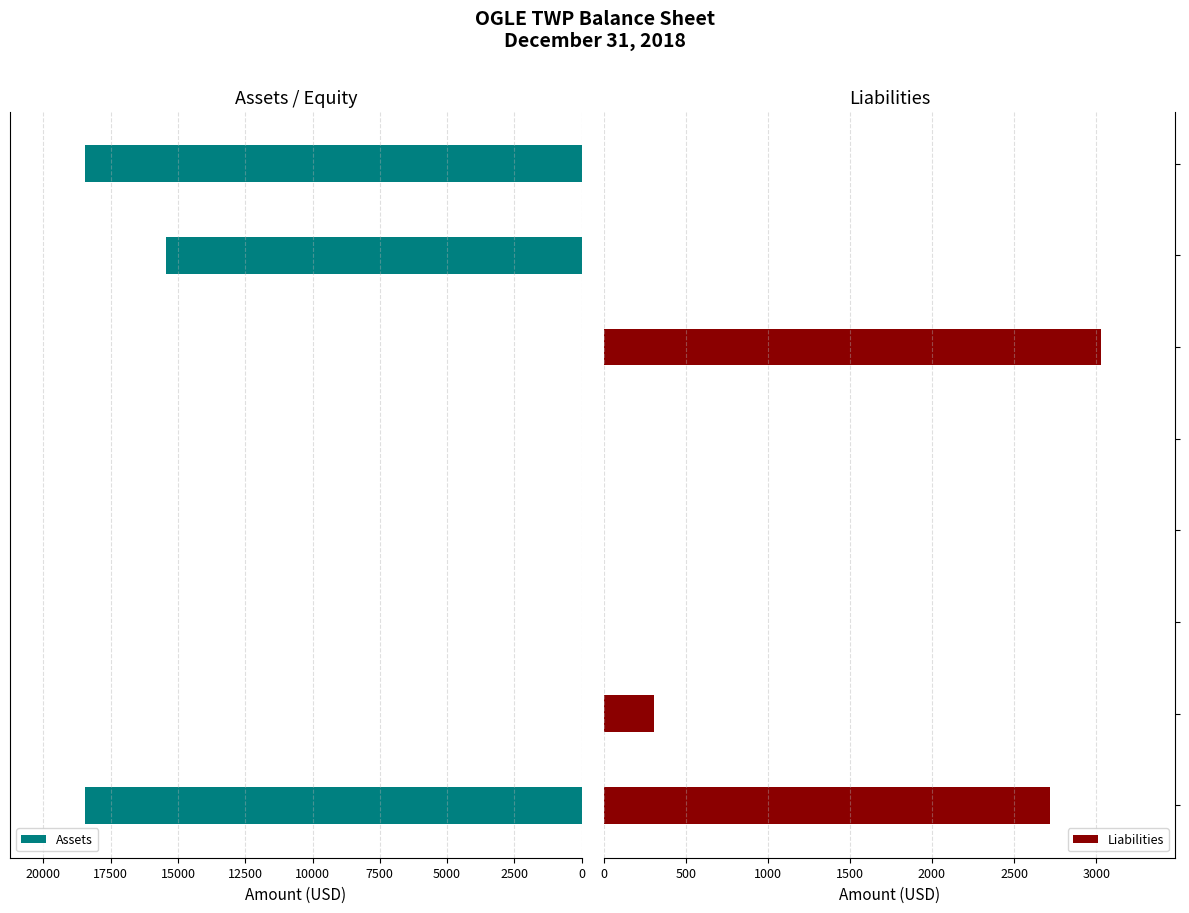

What are all the series names shown in the legend?

Assets, Liabilities